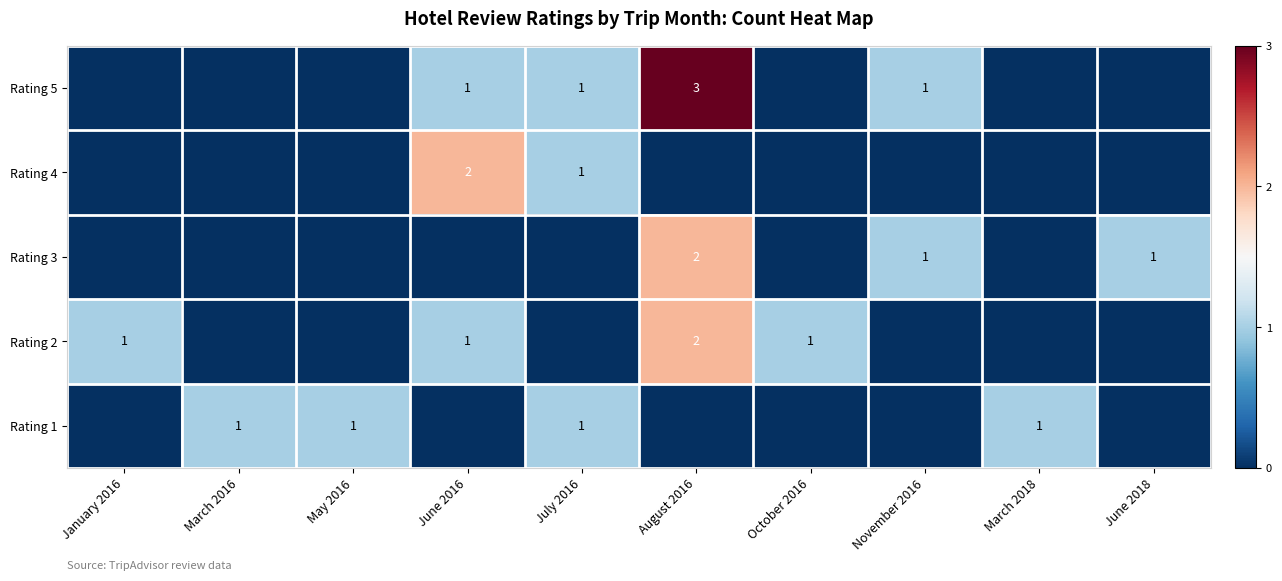

The value of Rating 2 at January 2016 is 1. True or false?

True